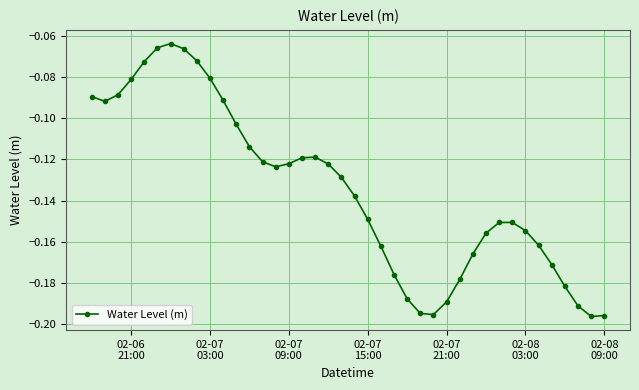

True or false: the data has more than 0 interior local peaks.

True